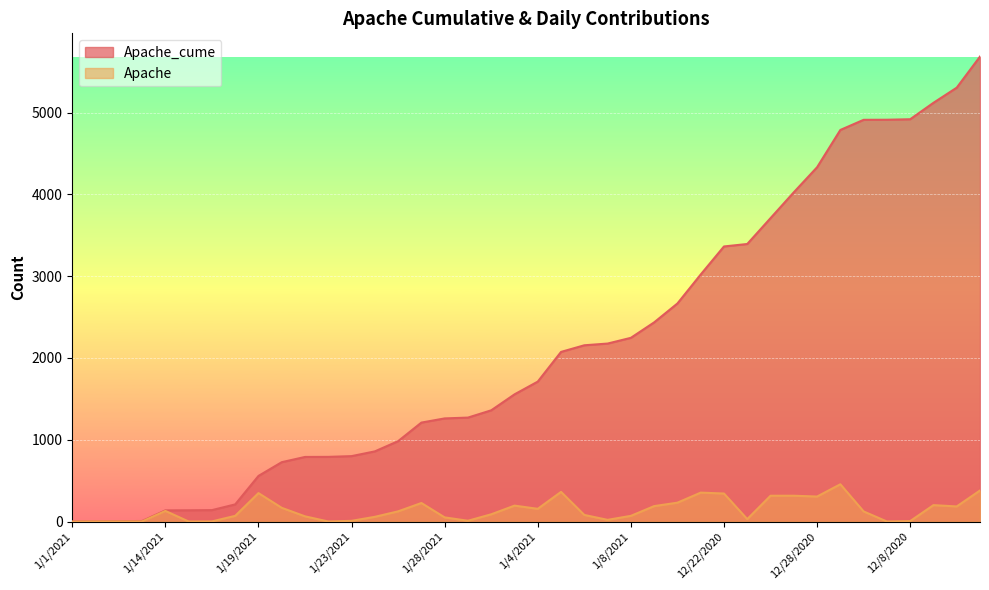

What is the highest value of the Apache_cume series?

5684